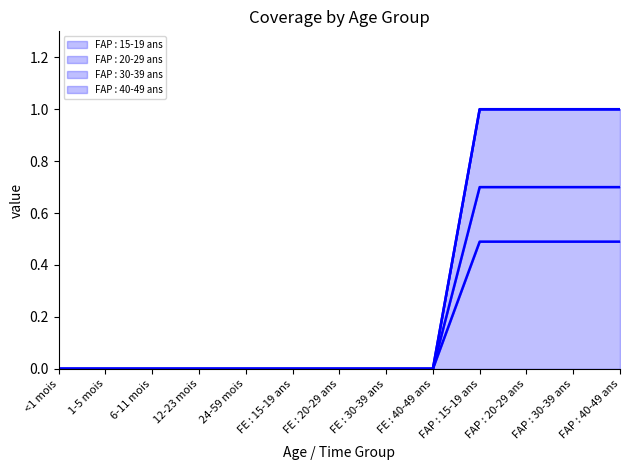

Which series changed the most between 1-5 mois and 6-11 mois?

FAP : 15-19 ans